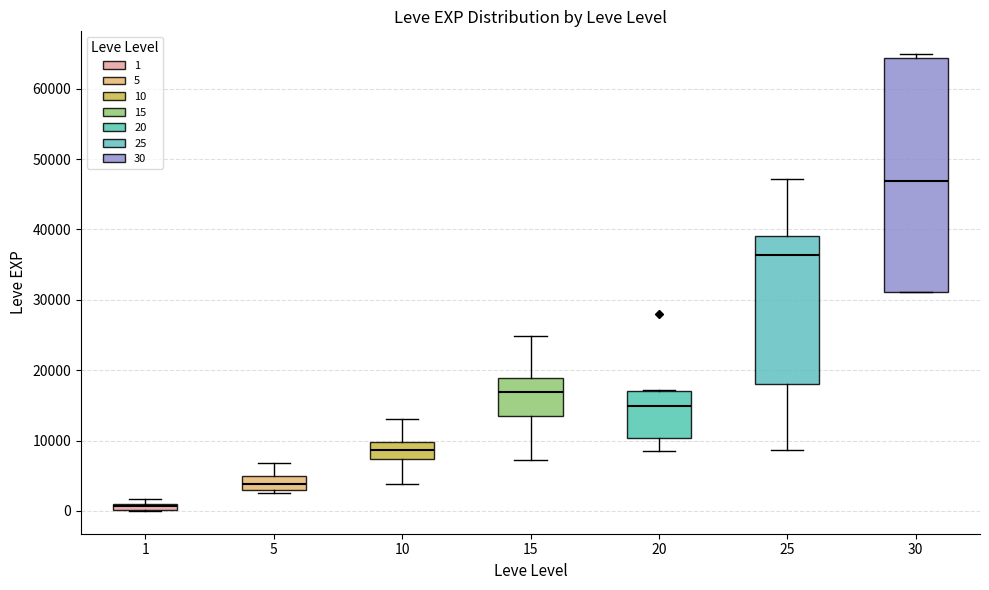

Which box's median line is the lowest?

1